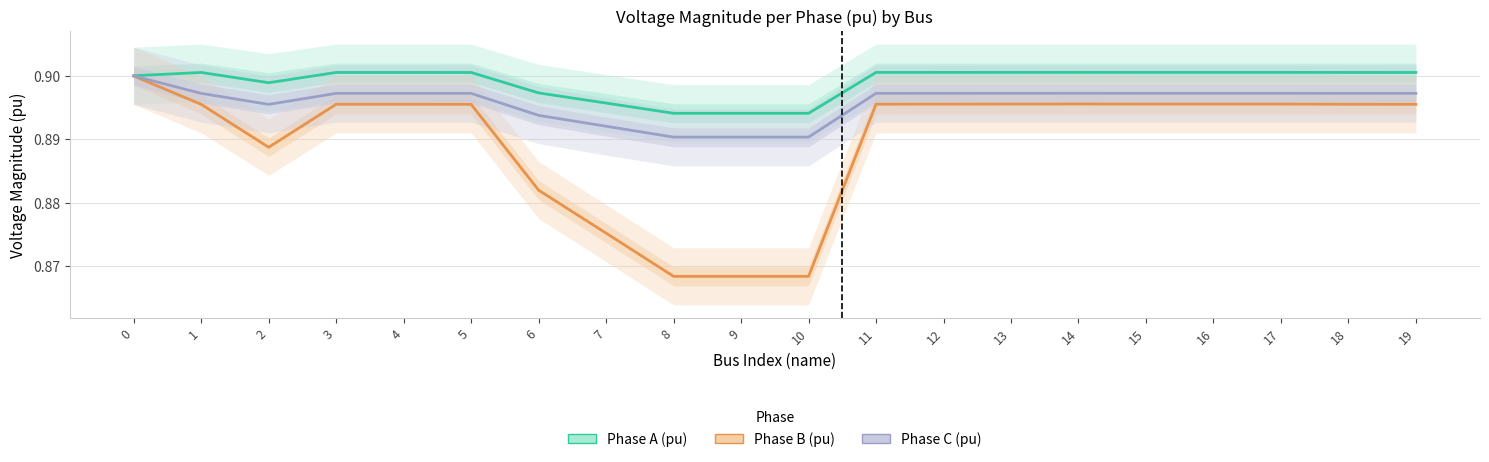

Rank the series at 13 from lowest to highest value.

Phase B (pu), Phase C (pu), Phase A (pu)